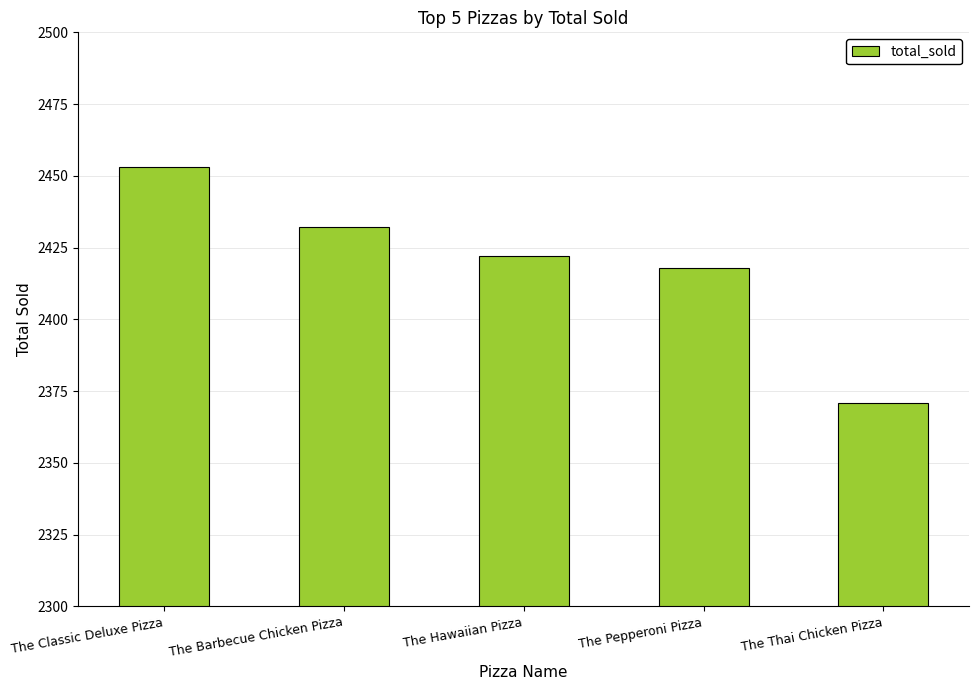

What is the greatest value displayed?

2453